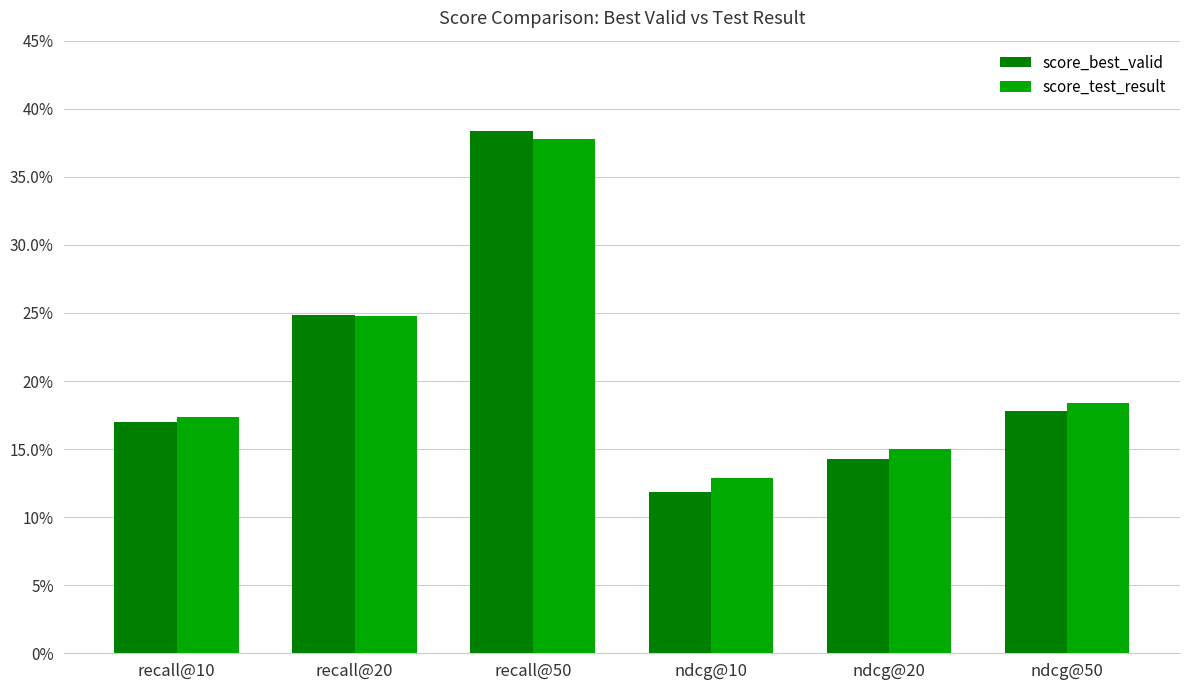

What is the minimum value shown in the chart?

0.1